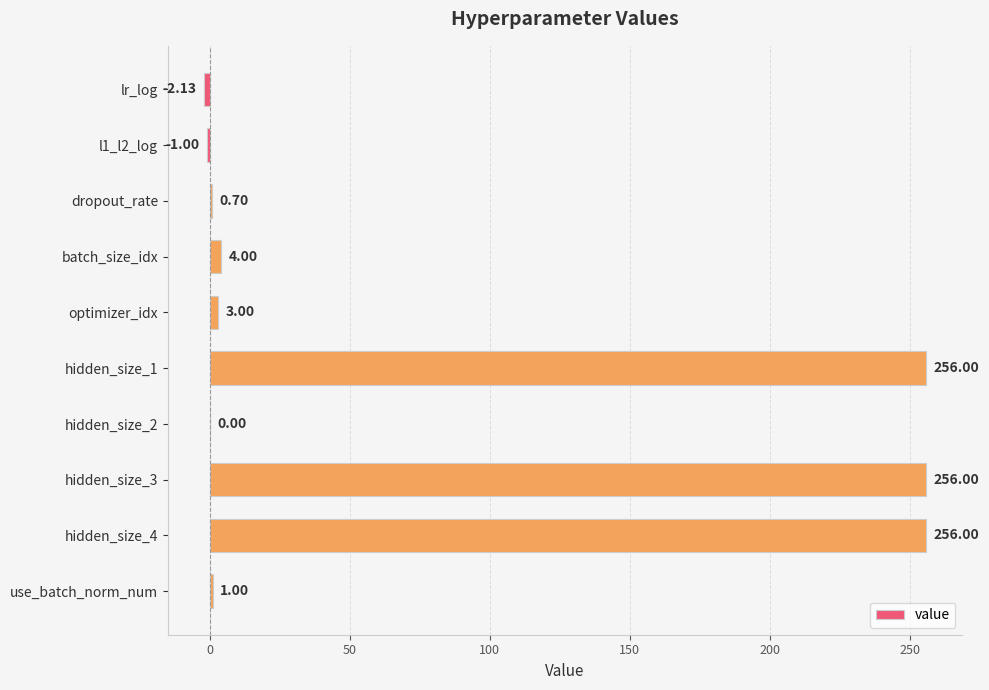

What is the change in value from lr_log to hidden_size_1?

+258.1